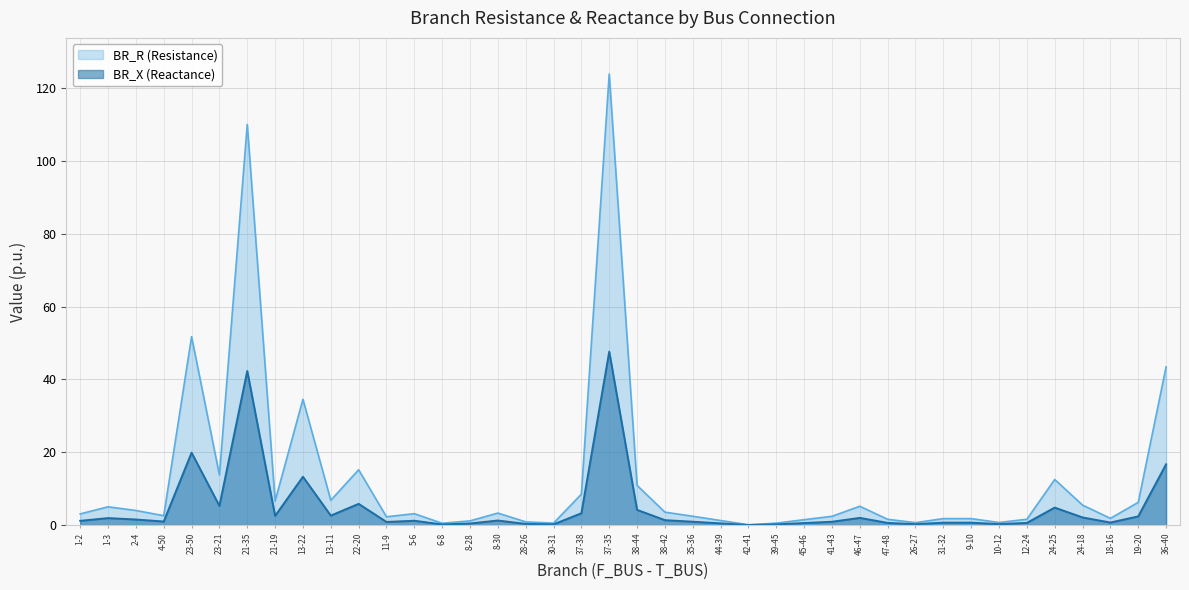

What is the sum of all BR_X values?

193.7